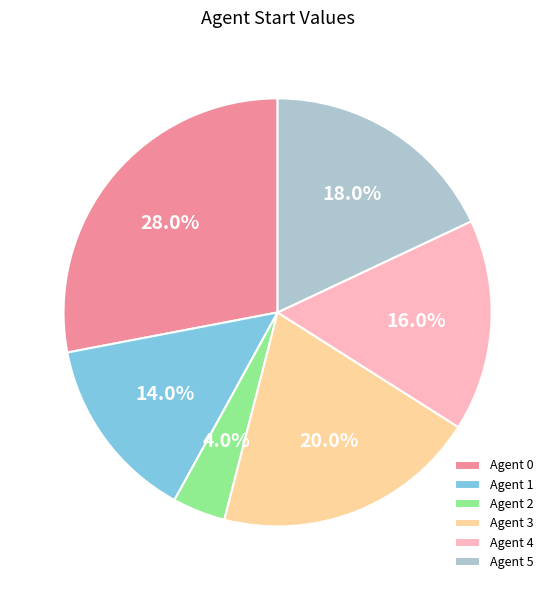

Is there any slice that represents more than half of the pie?

No